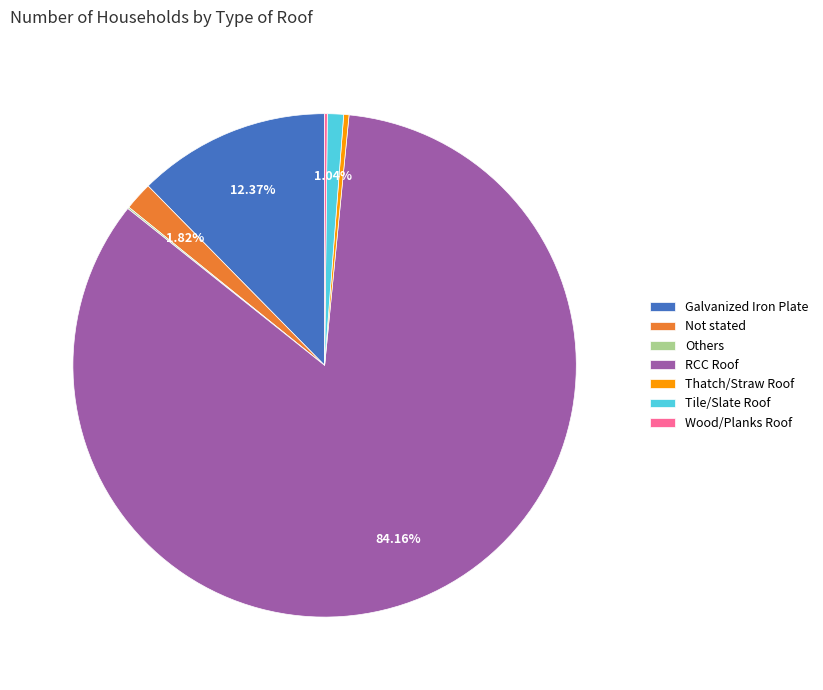

What percentage is NOT represented by Not stated?

98.2%